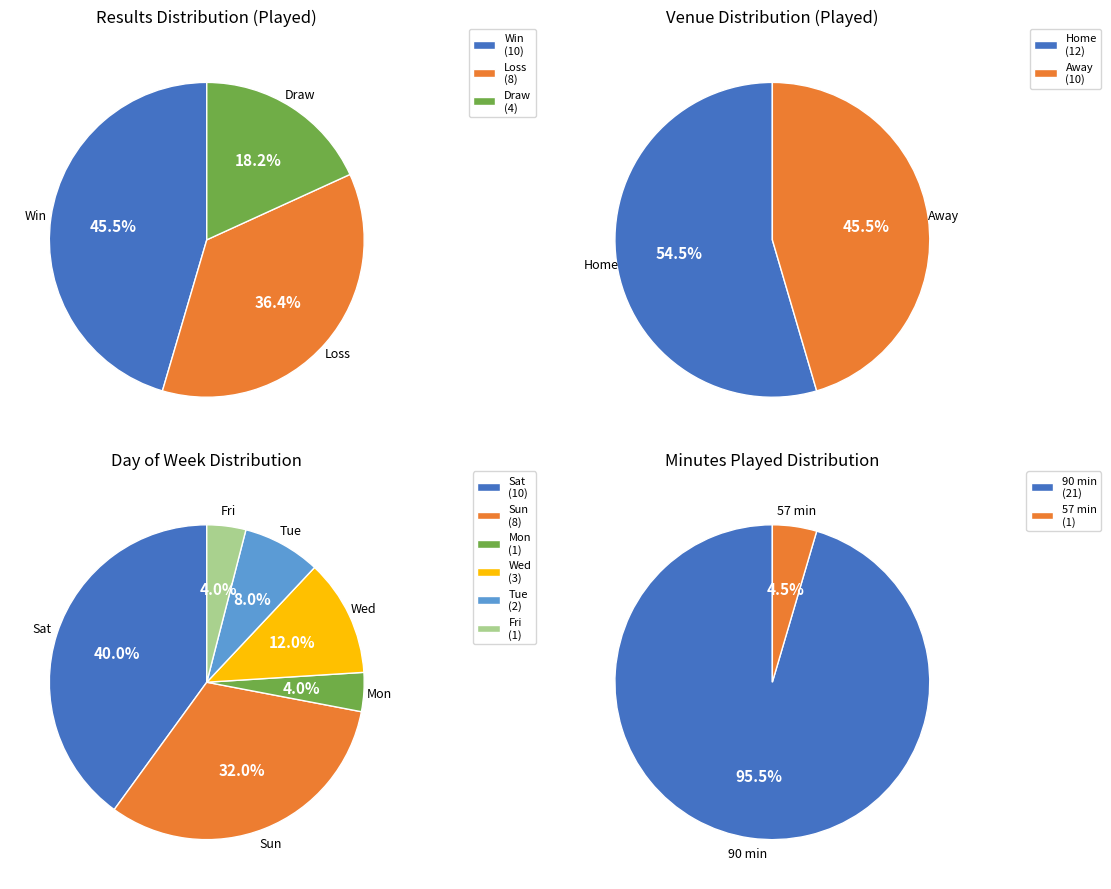

Combined, do Tue and Fri account for over 50%?

No